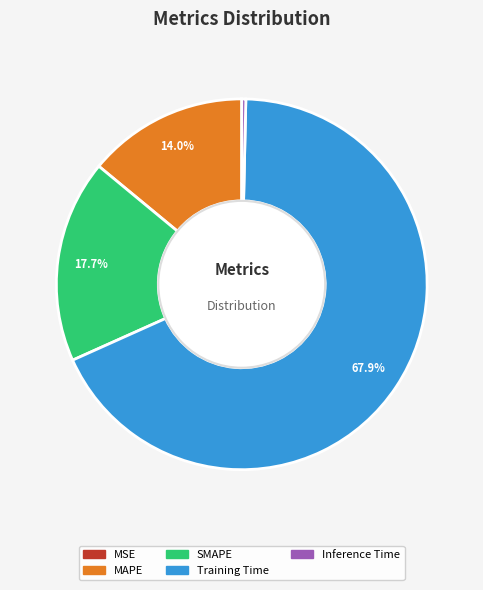

Does Training Time account for over 50% of the chart?

Yes